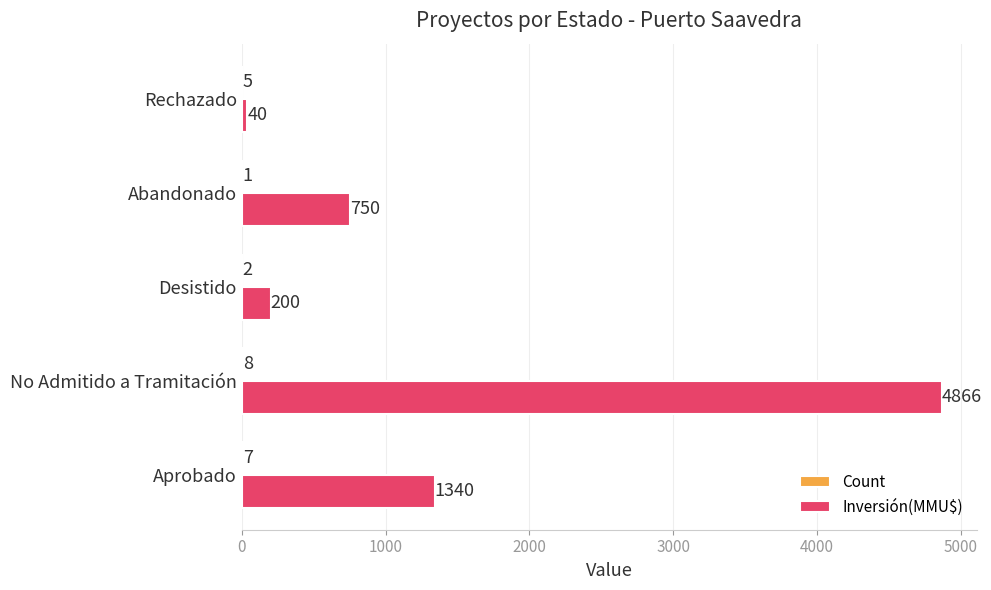

The Inversión(MMU$) series shows 1340 at Aprobado. True or false?

True